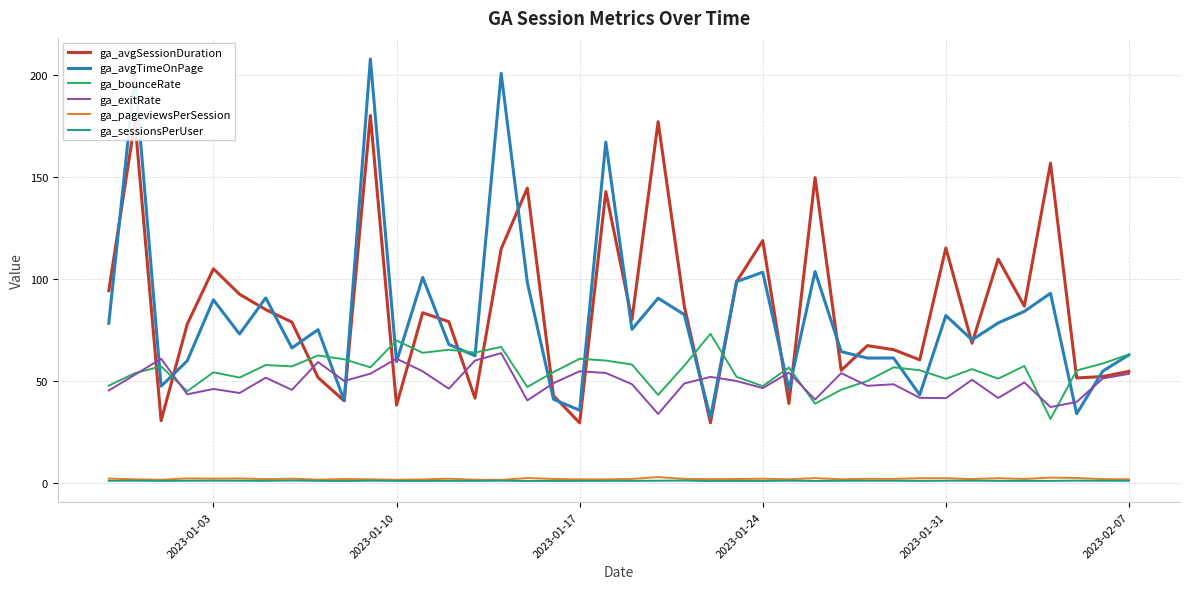

Is this an area chart (filled region under the line)?

No